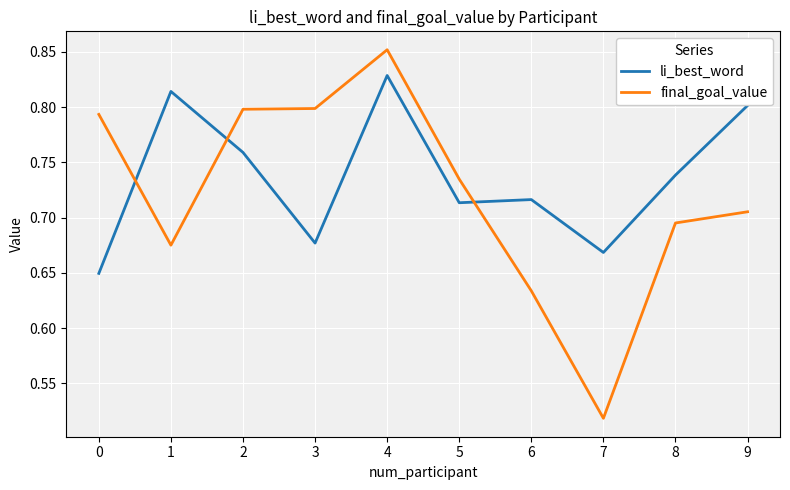

Between 1 and 2, which series saw the biggest shift?

final_goal_value